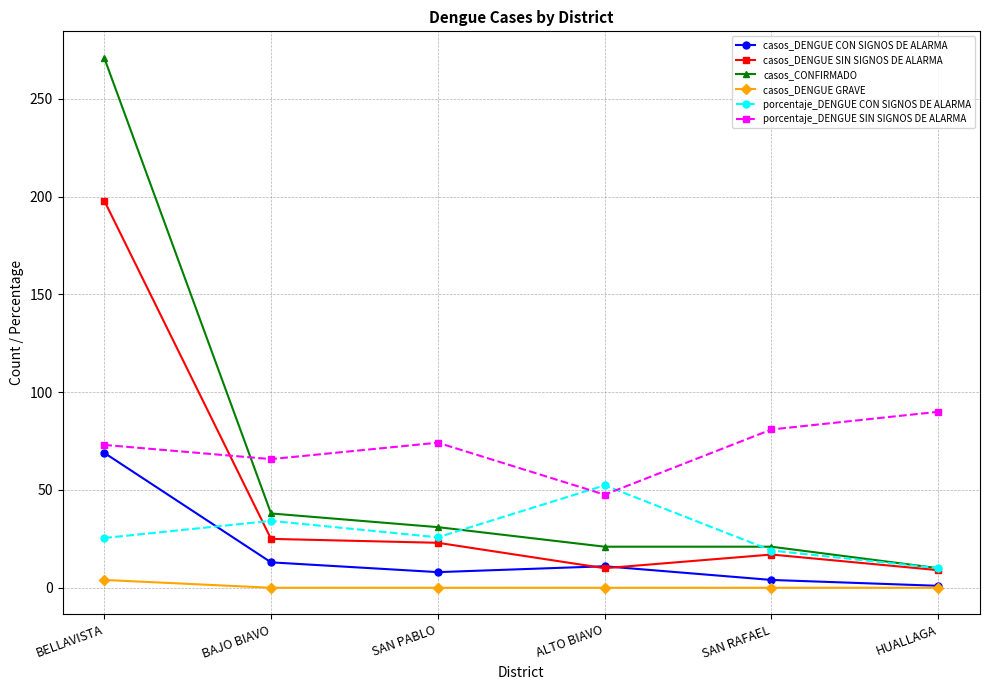

How many intersections are there between porcentaje_DENGUE SIN SIGNOS DE ALARMA and casos_DENGUE SIN SIGNOS DE ALARMA?

1